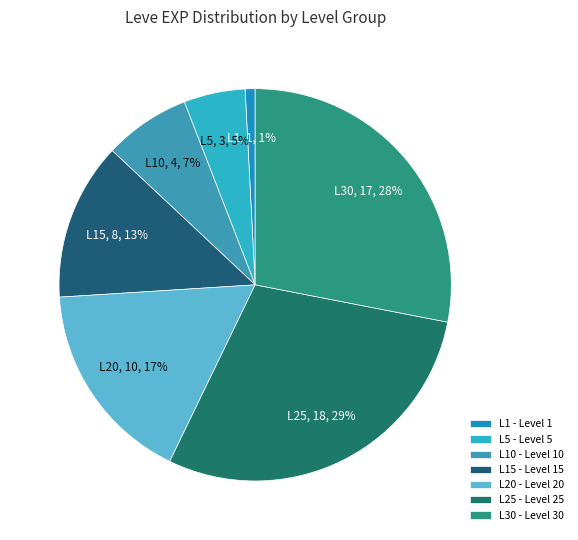

Is there a majority slice in this chart?

No